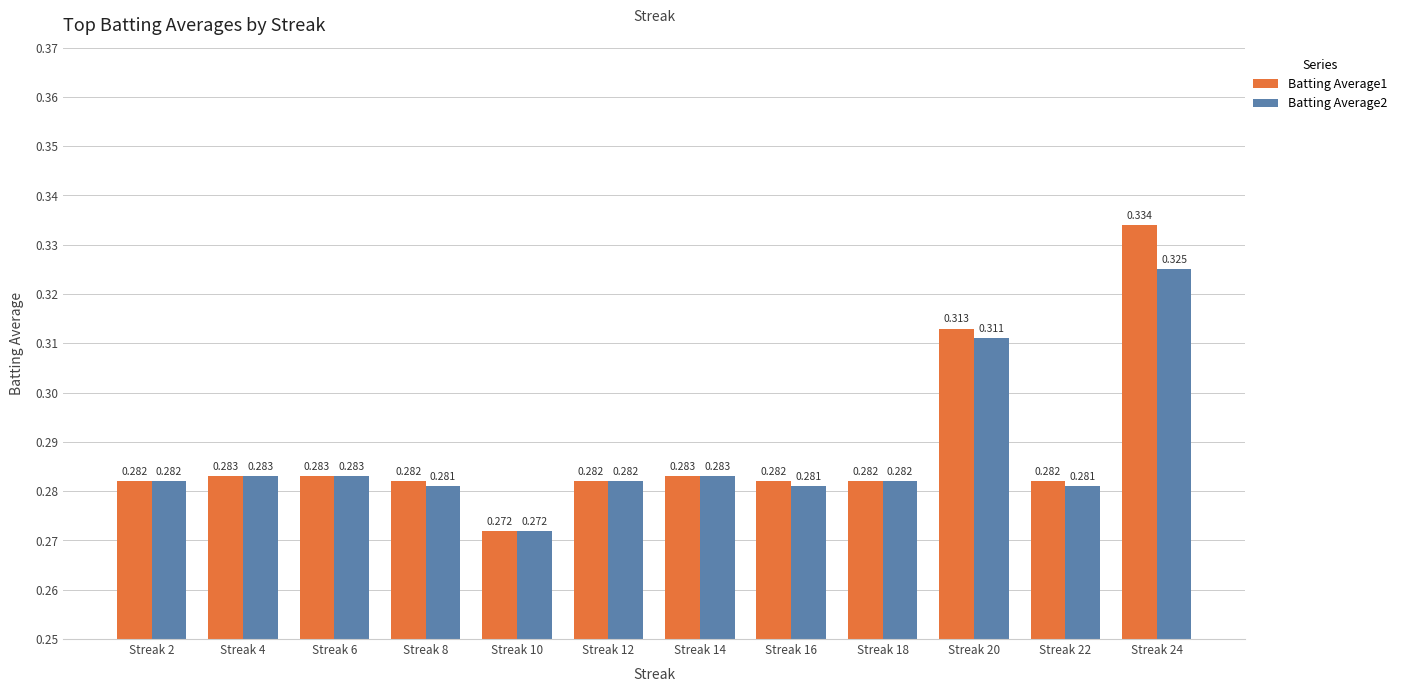

Is the value of Batting Average2 at Streak 6 greater than the value of Batting Average1 at Streak 24?

No